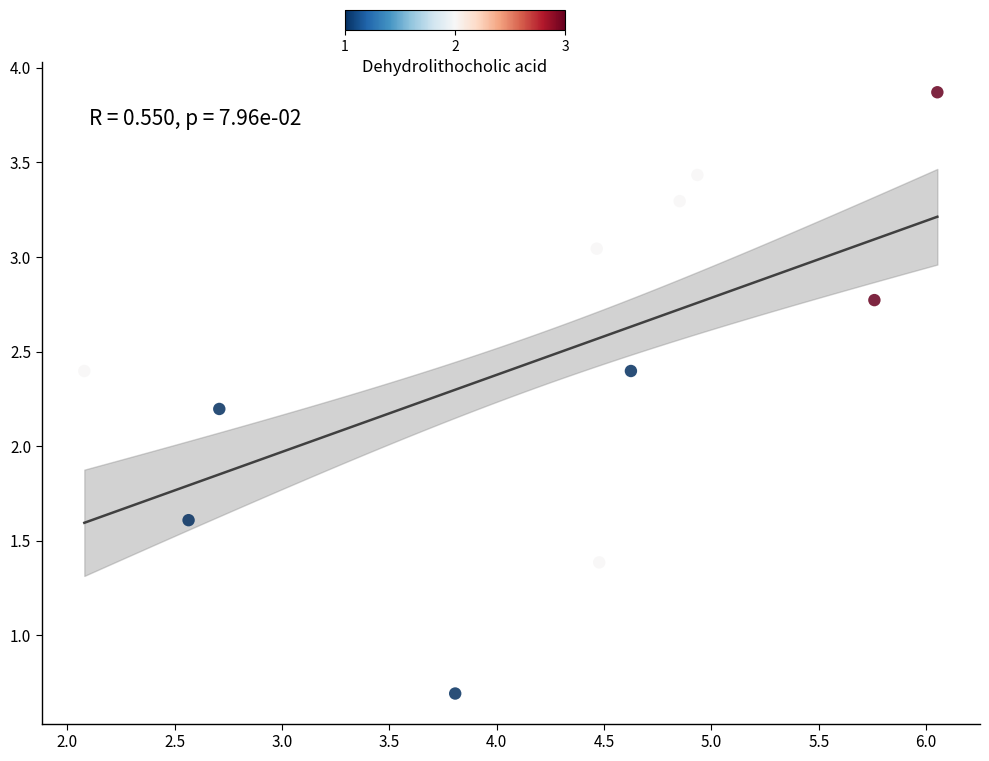

What is the average X value?

4.2